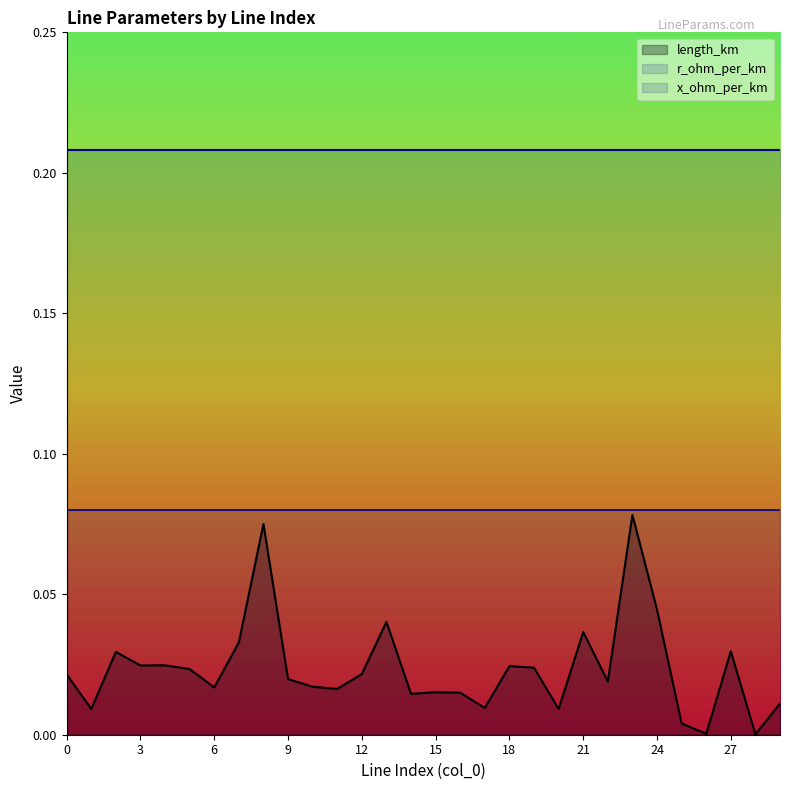

What is the value of the r_ohm_per_km point at the 14th from the left?

0.2